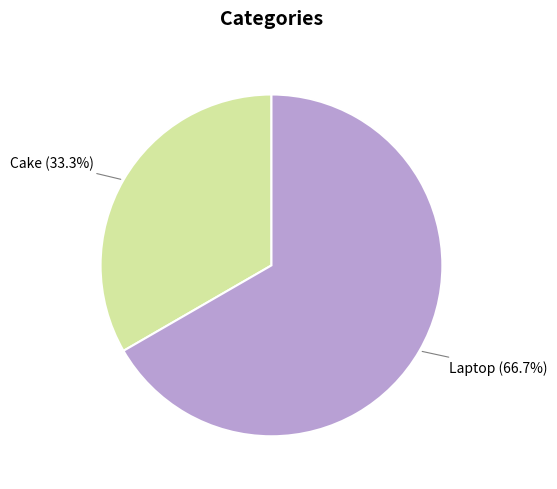

To the nearest percent, what is the average slice percentage?

50%